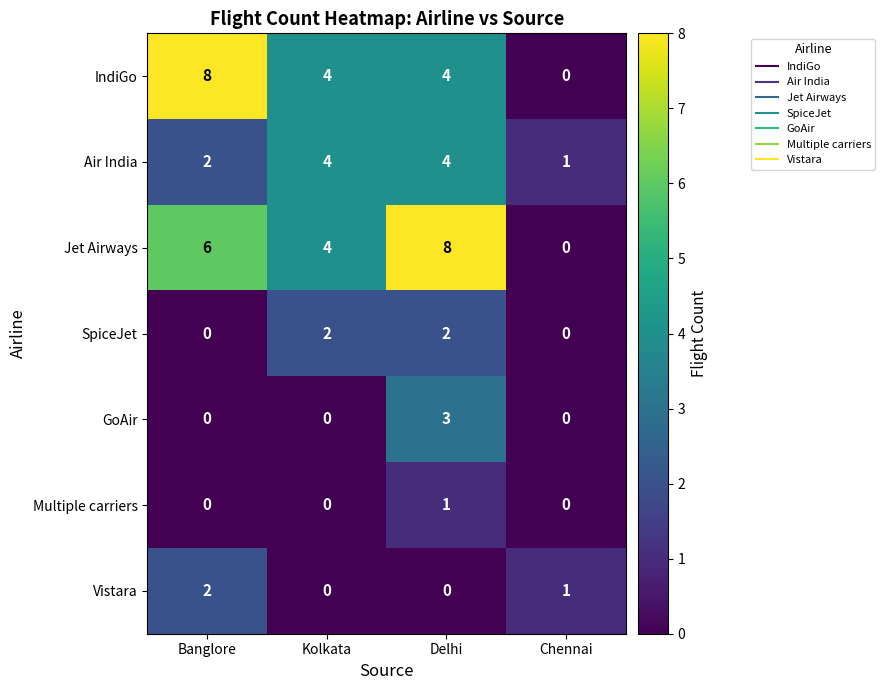

What is the sum of the Jet Airways values at Banglore and Kolkata?

10